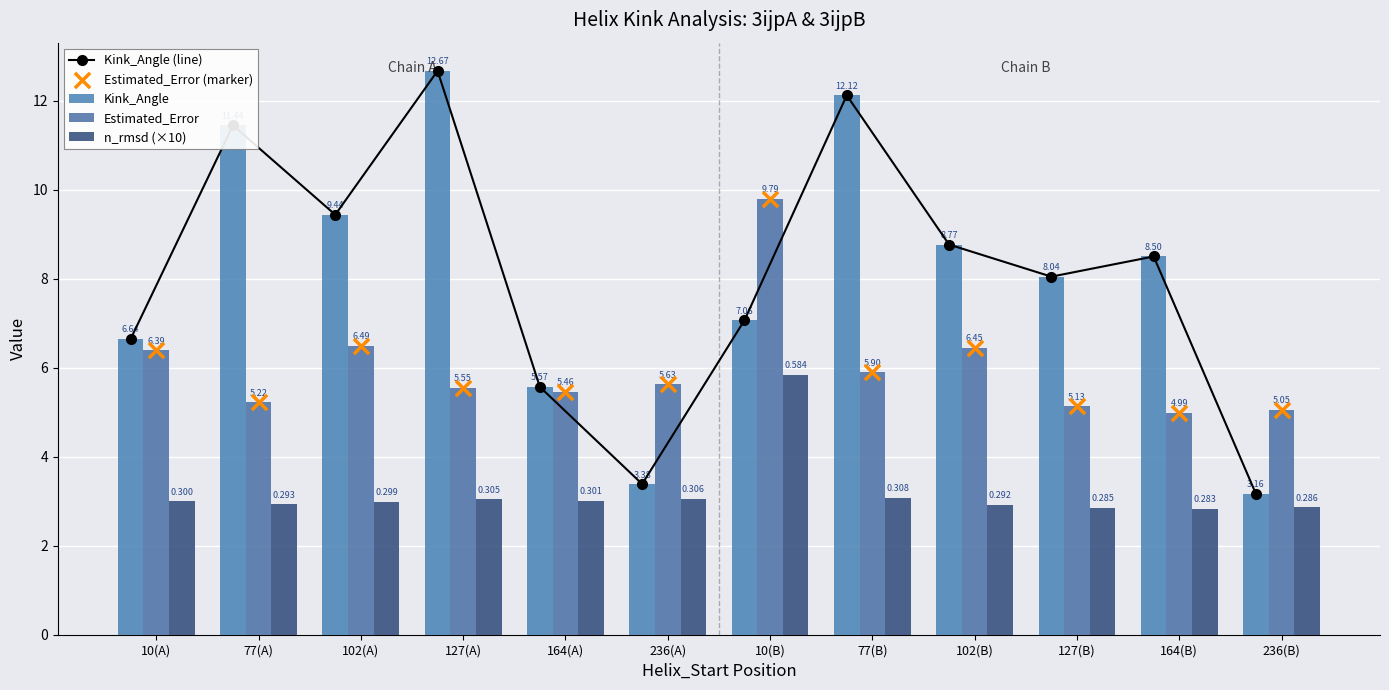

Which series contains the lowest Y value?

n_rmsd (×10)